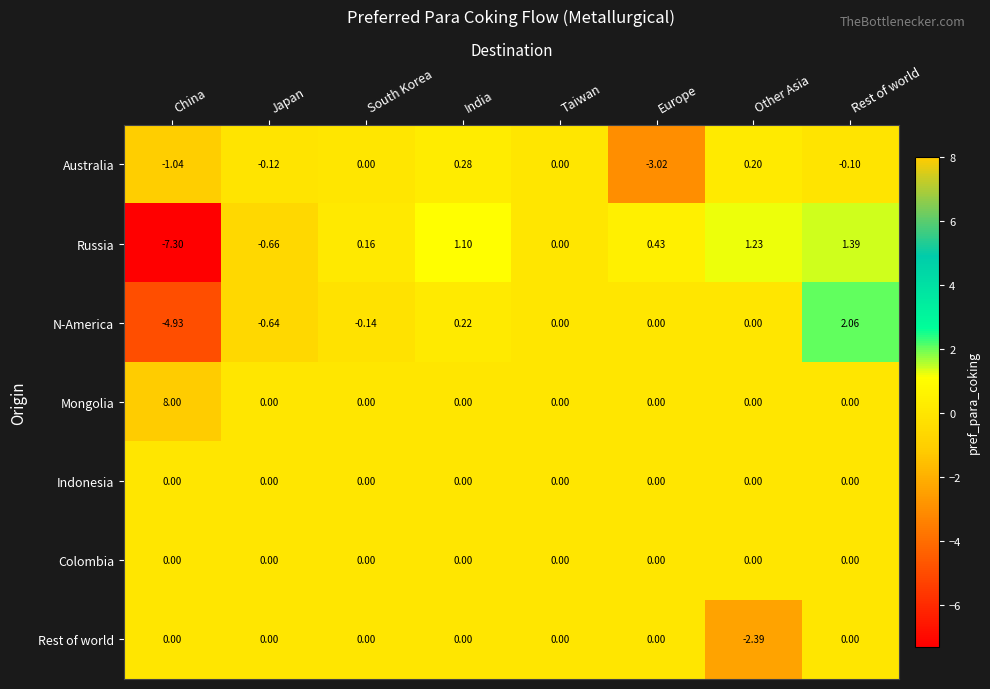

Between China and Other Asia, which series saw the biggest shift?

Russia